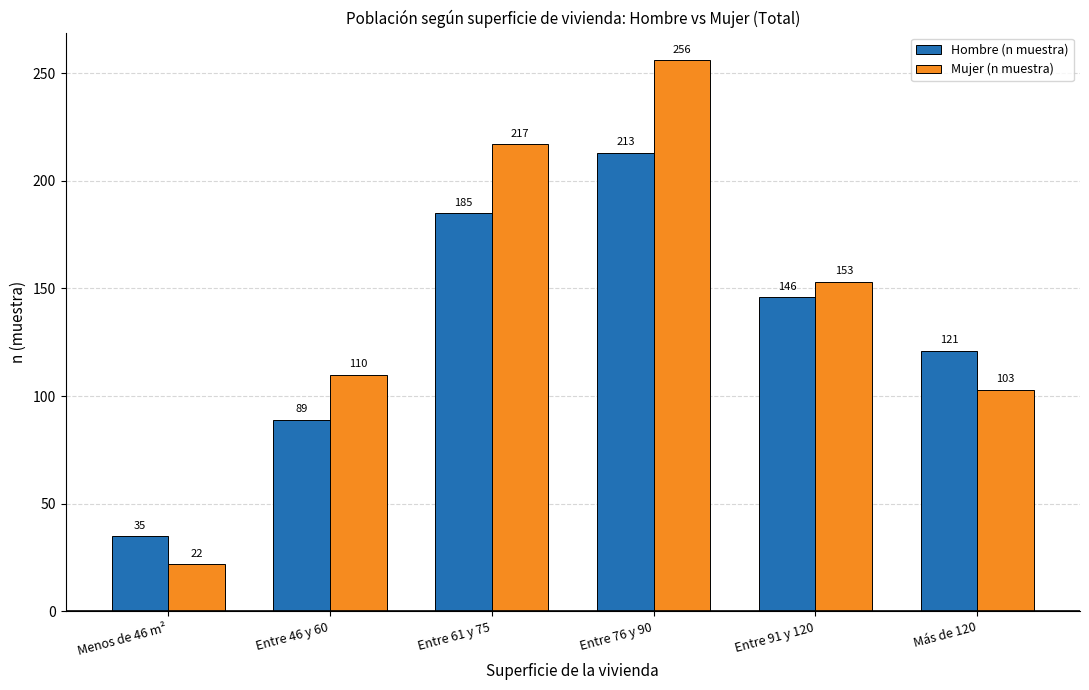

Is the value of Hombre (n muestra) at Entre 76 y 90 greater than the value of Mujer (n muestra) at Entre 76 y 90?

No